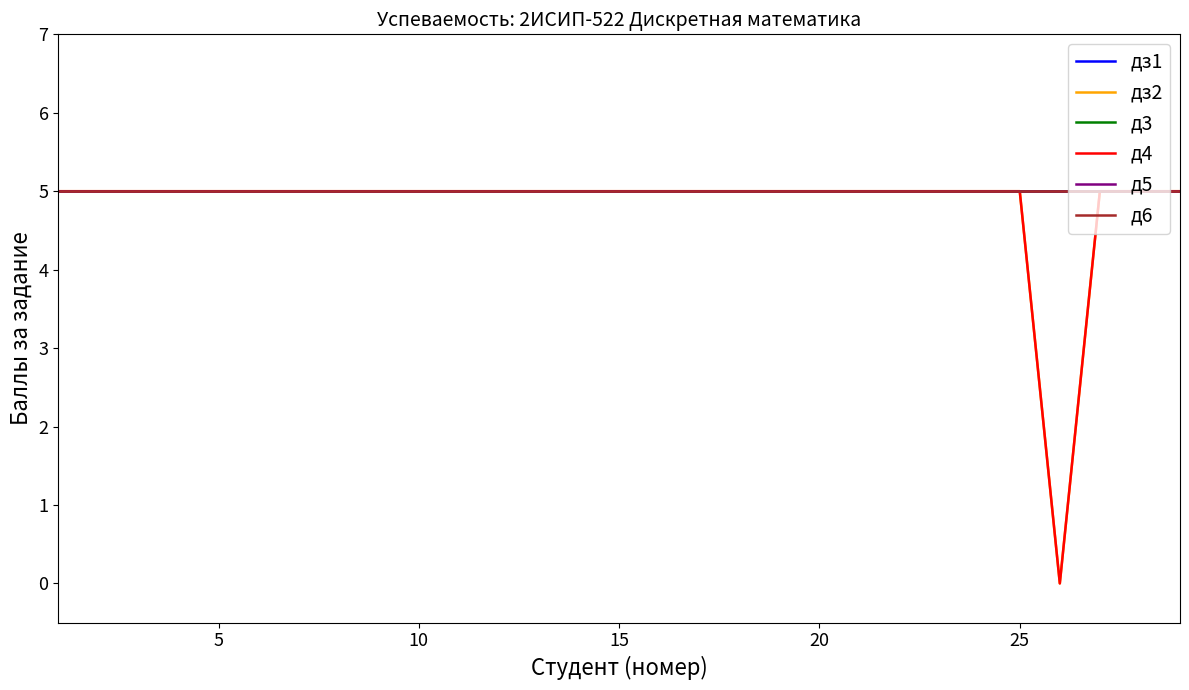

True or false: дз2 has more than 0 interior local peaks.

False